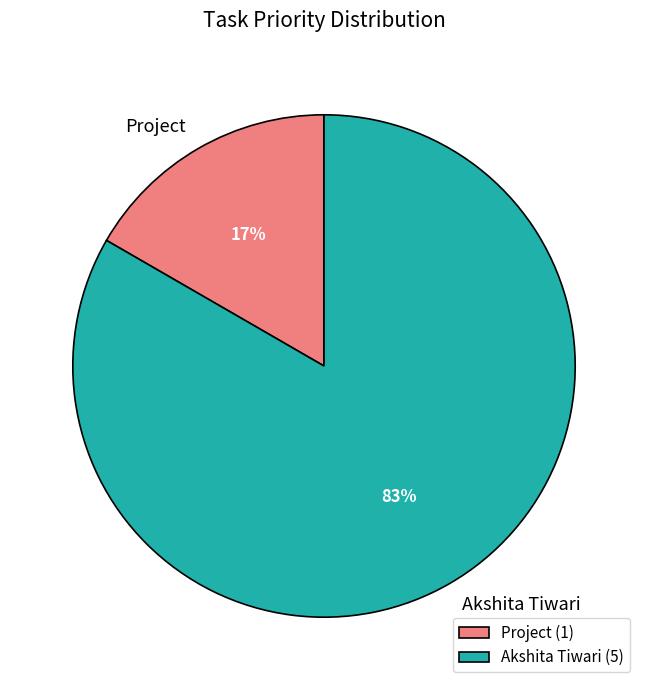

The Akshita Tiwari slice represents 83% of the pie. True or false?

True